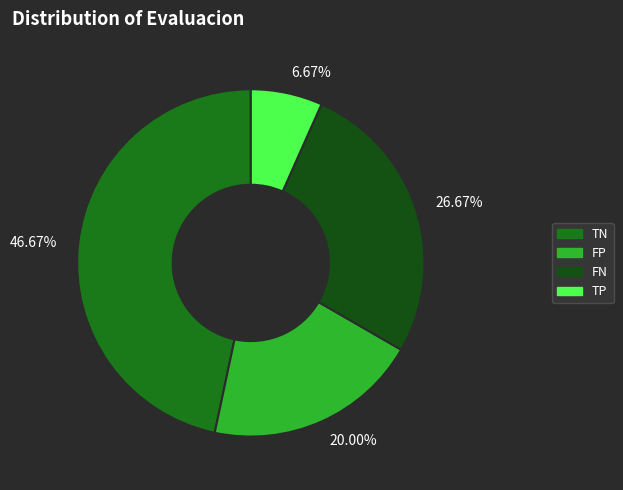

Combined, do 46.67% and 20.00% account for over 50%?

Yes